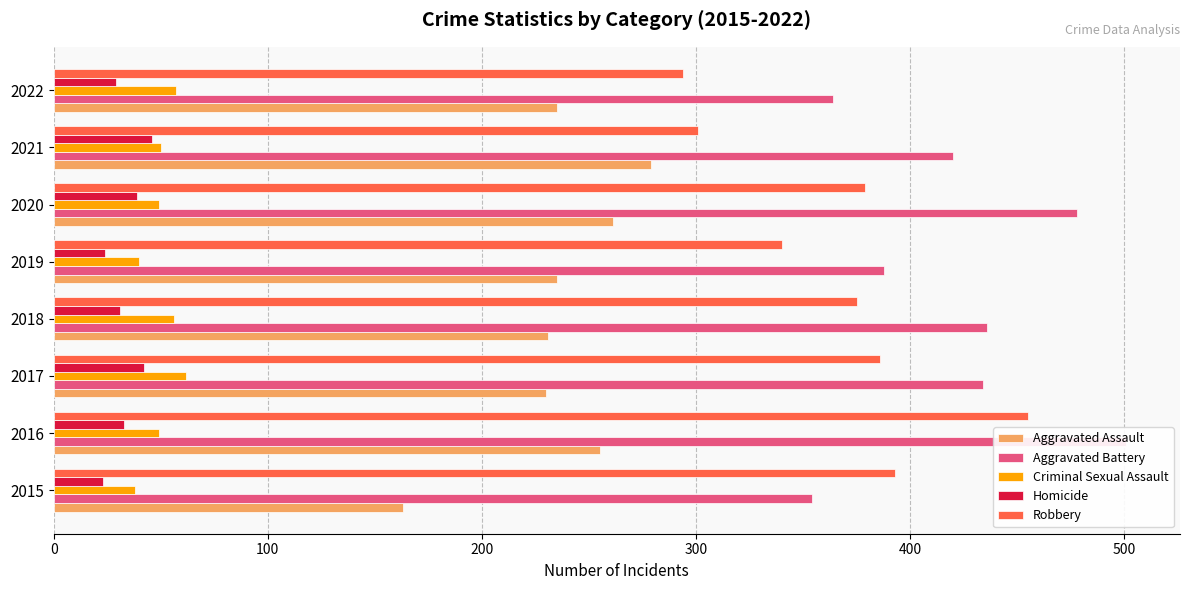

Reading left to right, what are all the values shown in this chart?

Aggravated Assault: 163	255	230	231	235	261	279	235
Aggravated Battery: 354	501	434	436	388	478	420	364
Criminal Sexual Assault: 38	49	62	56	40	49	50	57
Homicide: 23	33	42	31	24	39	46	29
Robbery: 393	455	386	375	340	379	301	294